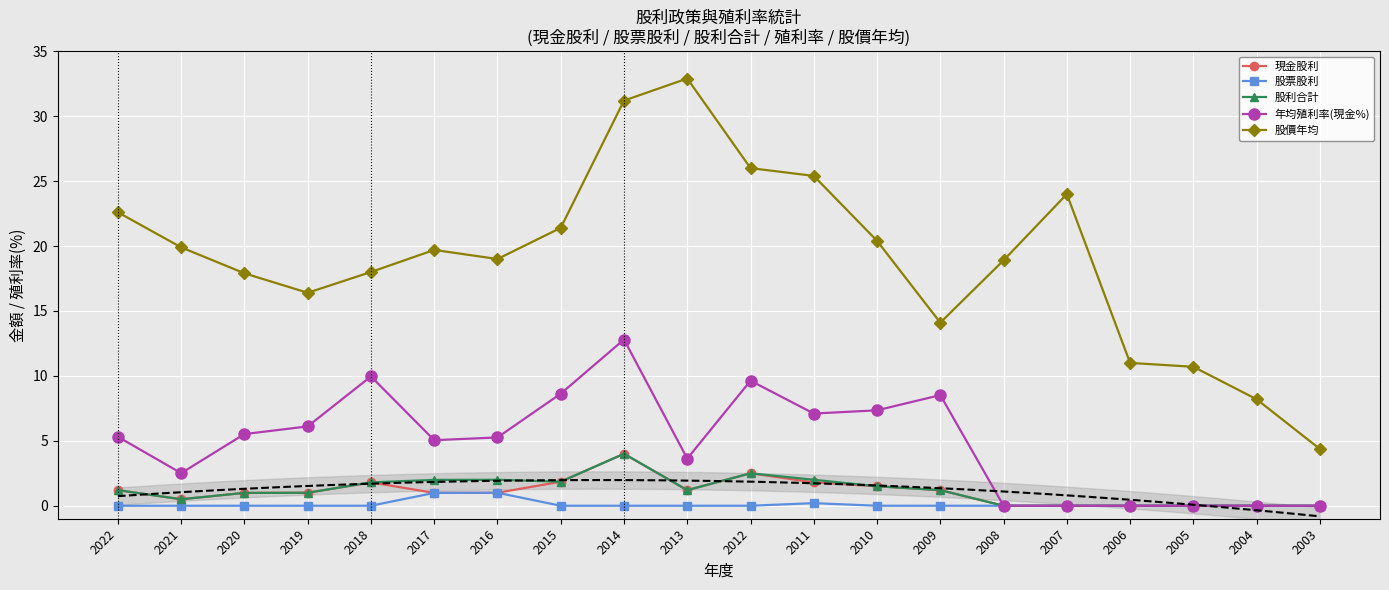

What is the total value across all series at 2009?

25.0